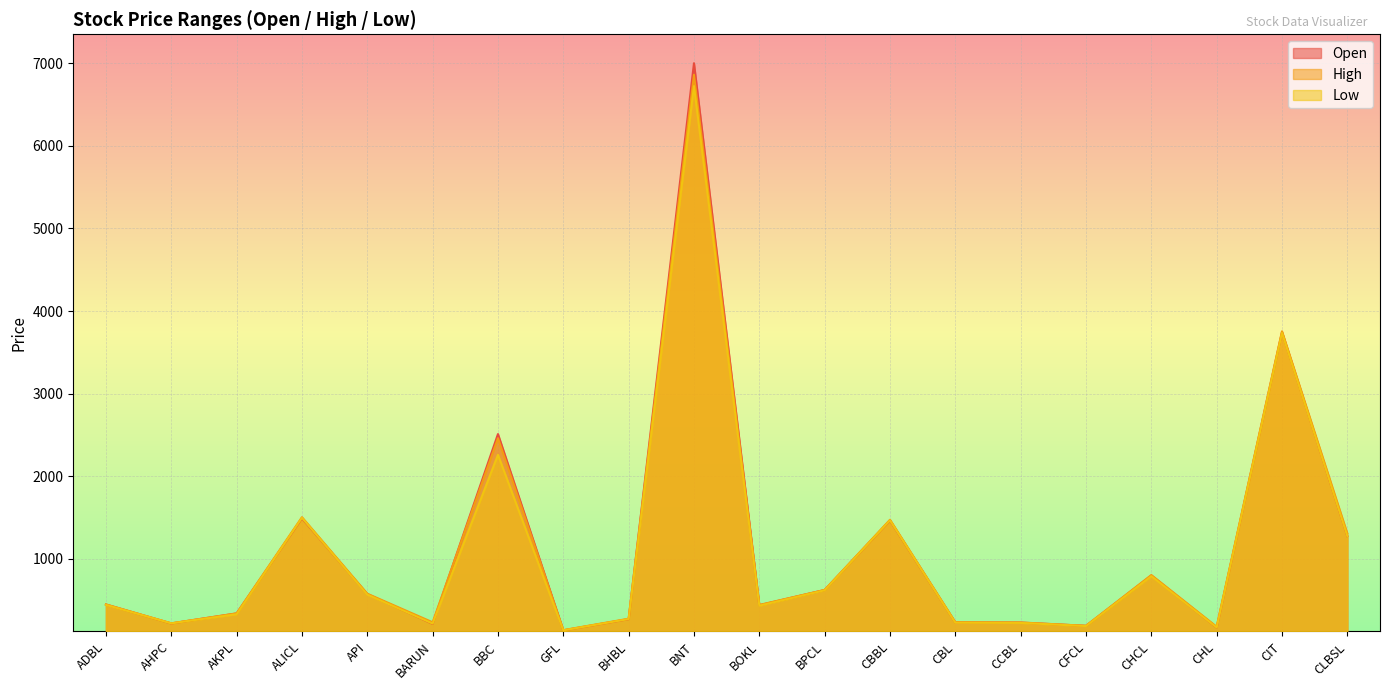

What value does the High series have at BPCL, to the nearest 50?

600